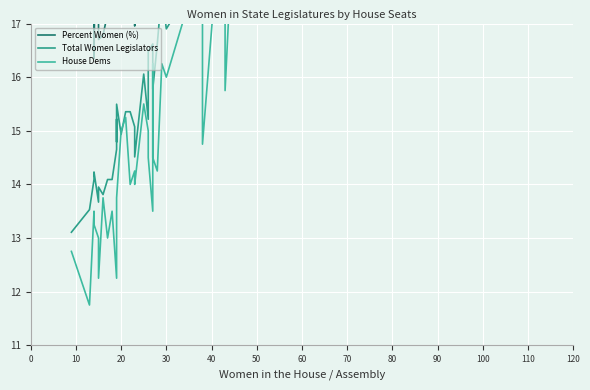

Reading right to left, extract all data points from this chart.

Percent Women (%): 22.6	23.9	20.9	23.0	24.5	21.1	22.3	21.3	24.0	18.5	21.1	28.0	23.7	21.1	21.4	20.2	20.8	20.3	19.2	23.1	17.0	21.5	19.4	22.1	23.6	25.4	18.8	21.1	22.2	18.8	17.5	17.2	16.8	16.7	23.2	16.4	22.7	23.1	20.8
Total Women Legislators: 28.0	19.4	19.1	18.7	20.4	17.9	18.3	18.6	19.0	17.6	18.0	16.9	17.6	16.6	15.8	15.8	16.6	16.5	15.2	16.1	14.5	15.1	15.4	15.4	14.9	15.5	14.8	15.2	15.1	14.7	14.1	14.1	13.8	14.0	13.7	14.2	14.1	13.5	13.1
House Dems: 28.0	20.2	18.2	18.5	17.5	15.8	17.0	20.2	19.0	14.8	18.2	16.0	16.2	14.2	14.5	16.2	13.5	14.5	15.0	15.5	14.0	14.2	14.0	15.2	15.0	13.8	13.8	13.8	12.8	12.2	13.5	13.0	13.8	12.2	13.0	13.2	13.5	11.8	12.8